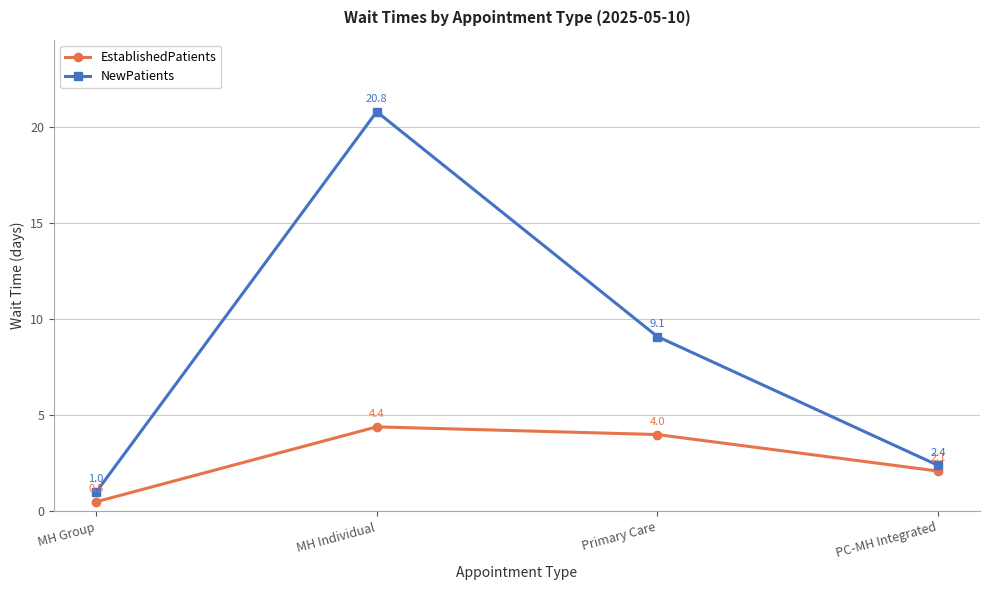

Count the number of categories in the chart.

4